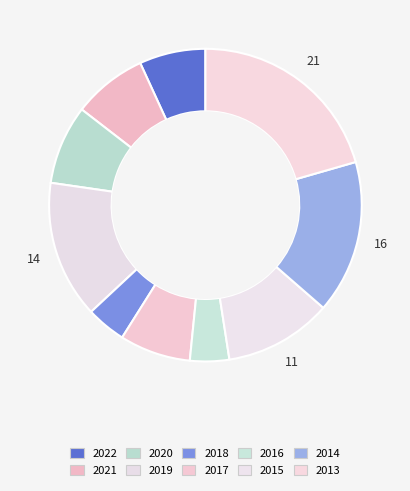

Count the number of slices in the pie.

10